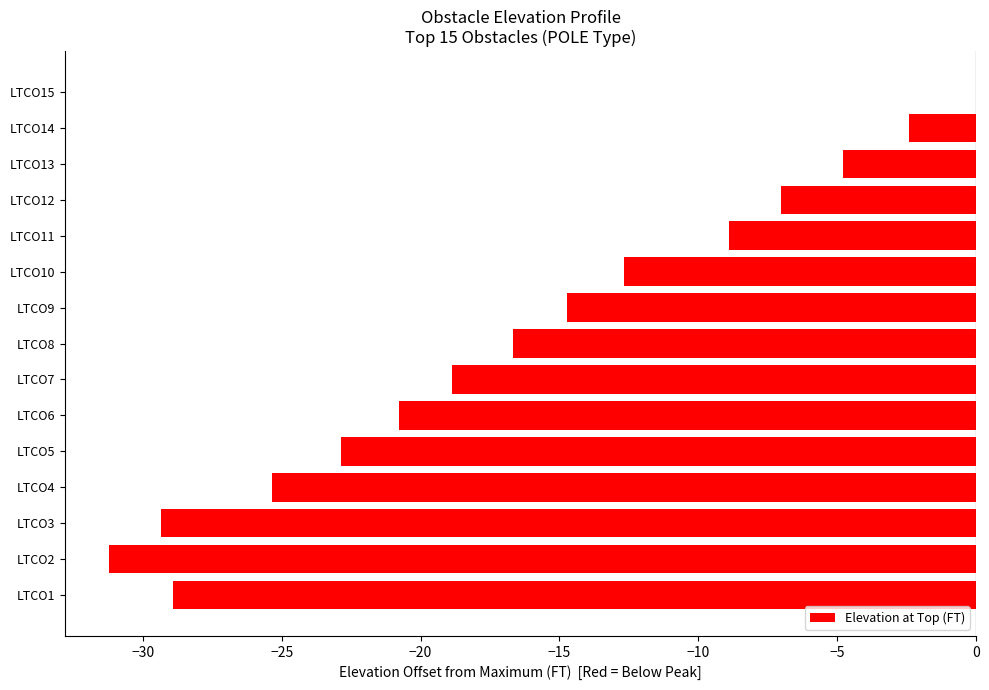

At which category does the chart reach its peak across all series?

LTCO15